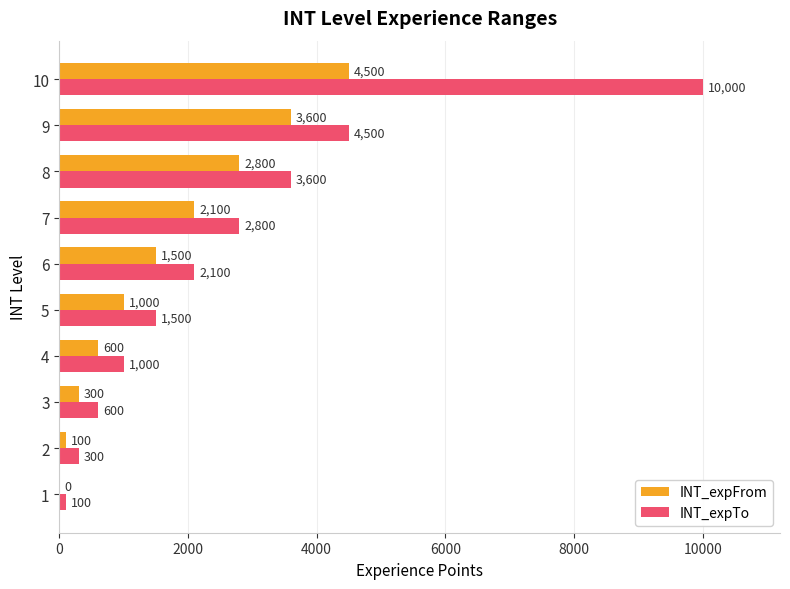

At which category is the sum across all series the highest?

10